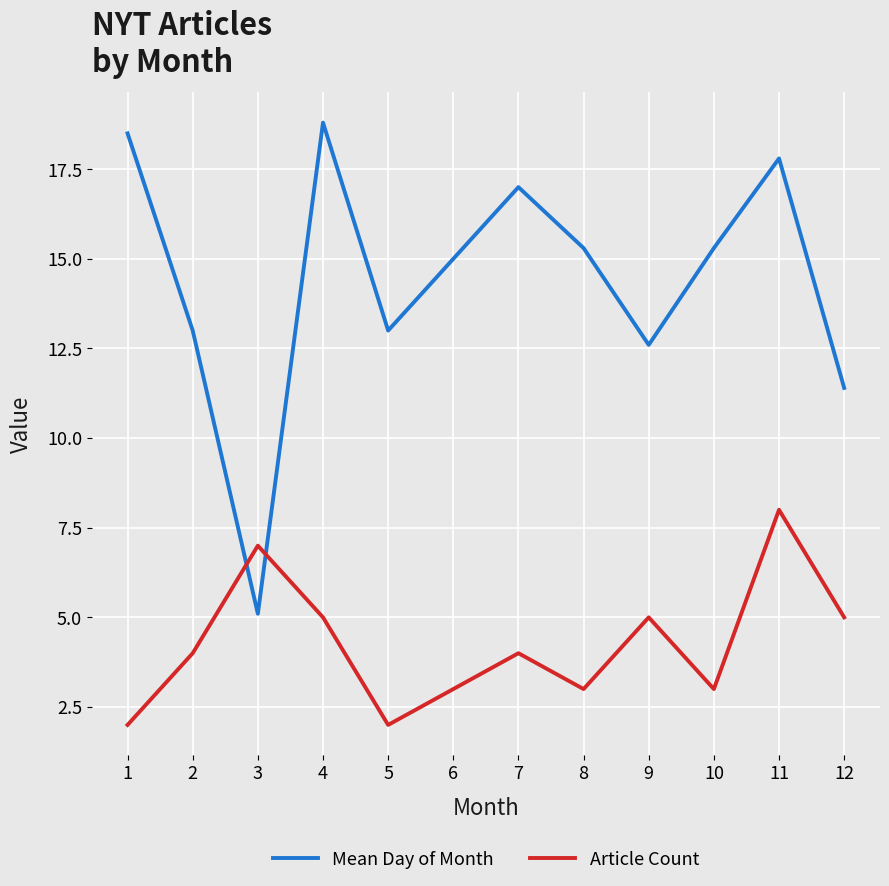

Reading left to right, transcribe all the data shown in this chart.

Mean Day of Month: 18.5	13.0	5.1	18.8	13.0	15.0	17.0	15.3	12.6	15.3	17.8	11.4
Article Count: 2.0	4.0	7.0	5.0	2.0	3.0	4.0	3.0	5.0	3.0	8.0	5.0